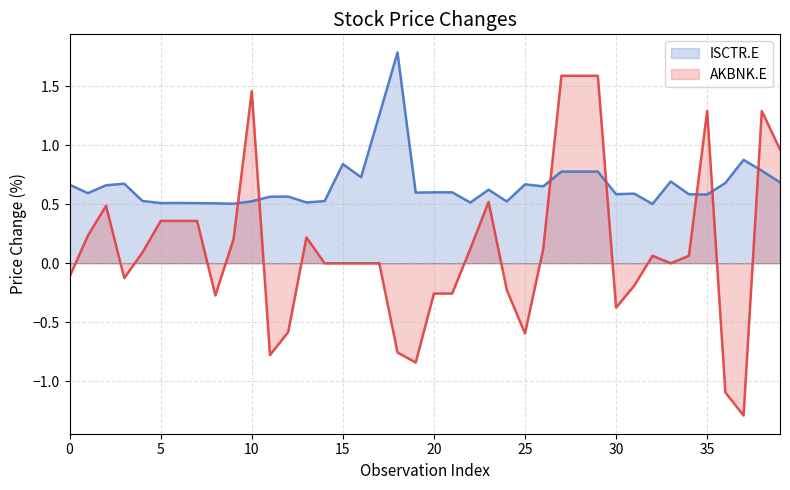

Is it true that AKBNK.E_price_change equals 0.9 at 3?

False